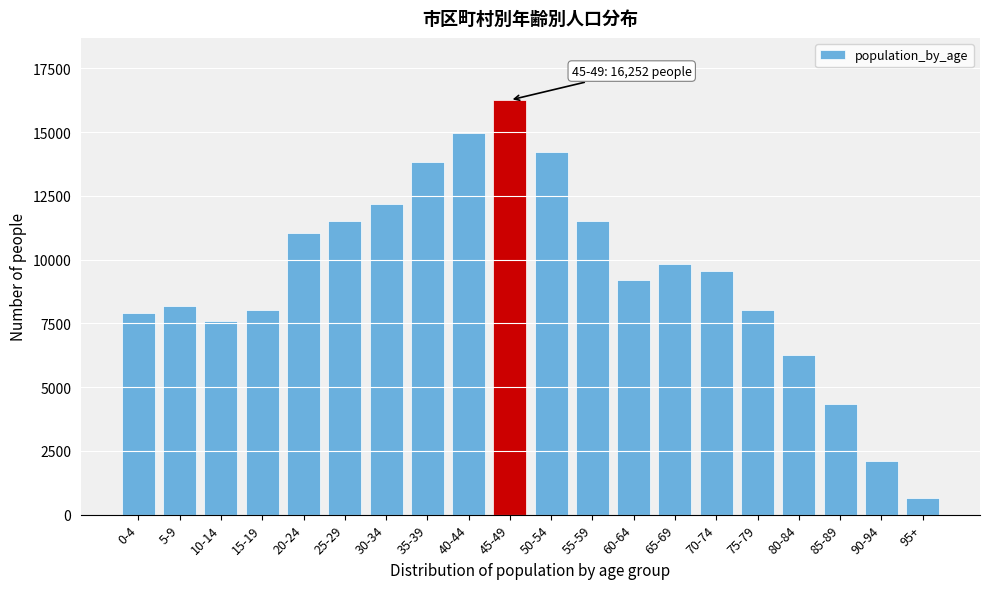

What is the label of the 18th bar from the left?

85-89